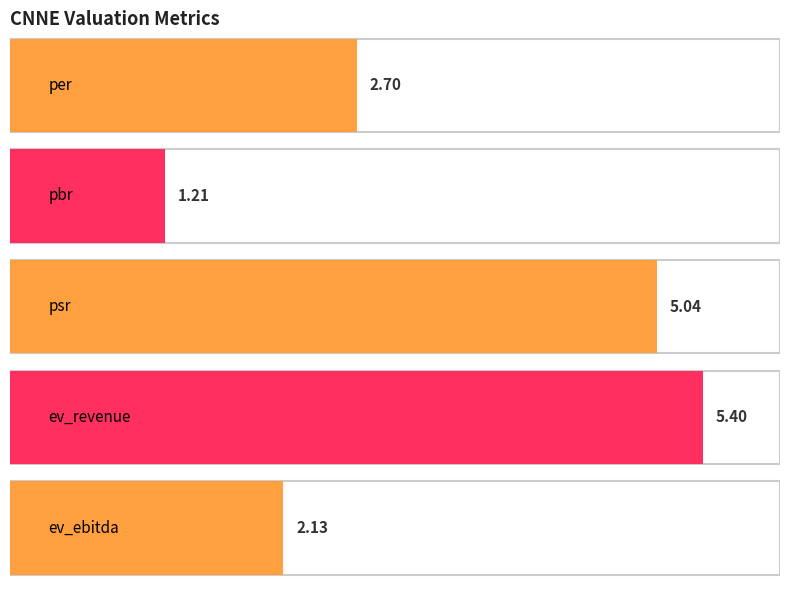

The chart shows a value of 1.2 at pbr. True or false?

True